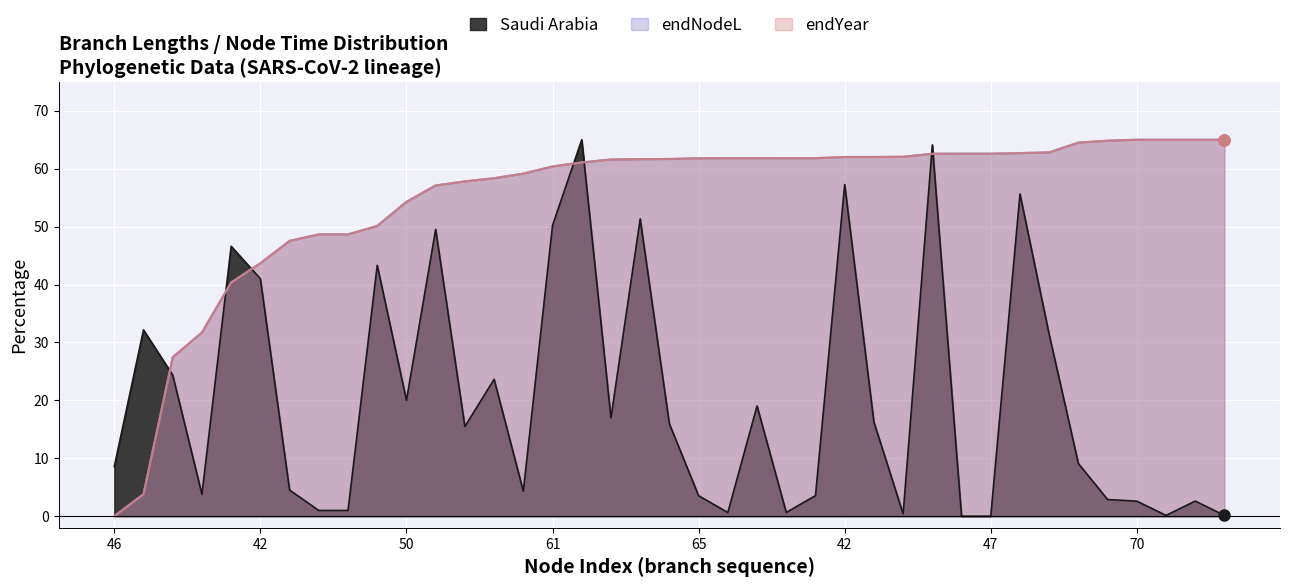

Is the value of endYear at 48 greater than the value of endNodeL at 67?

No